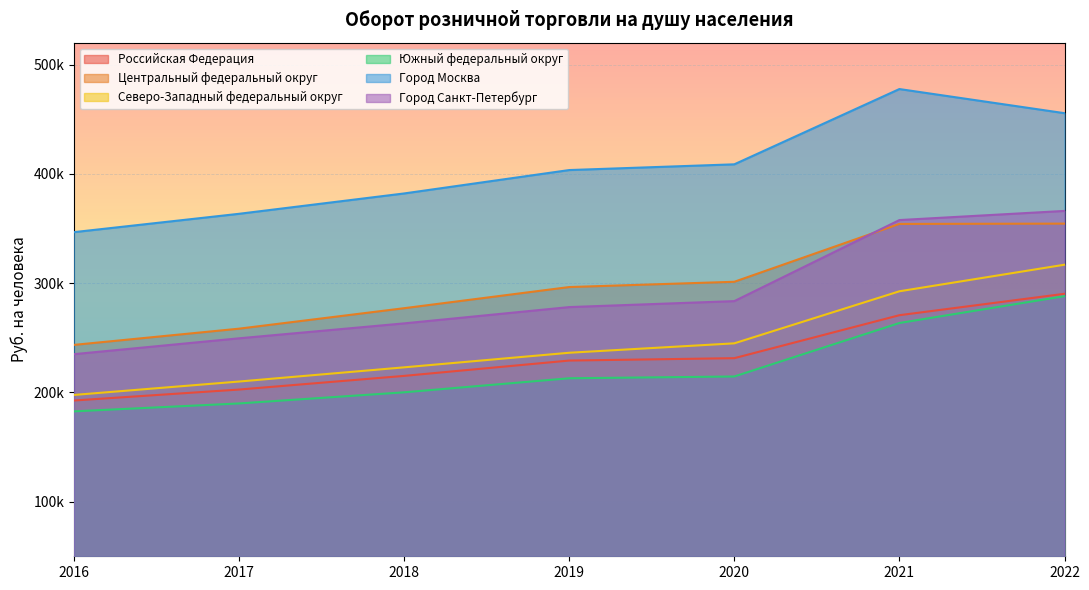

What is the approximate value of Город Санкт-Петербург at 2022?

366033.0